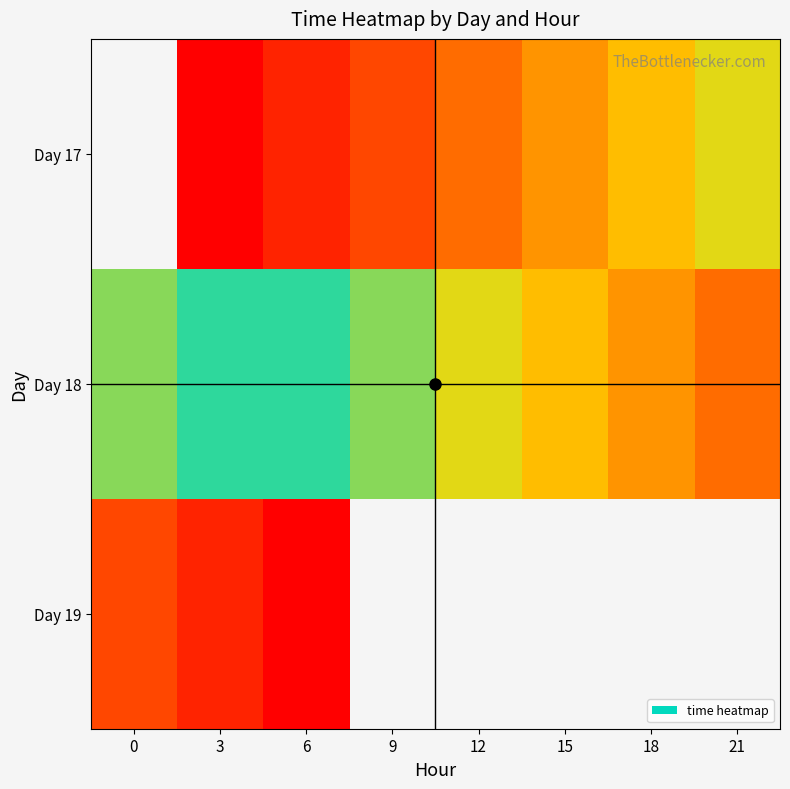

Which series has the widest spread of values?

Day 18